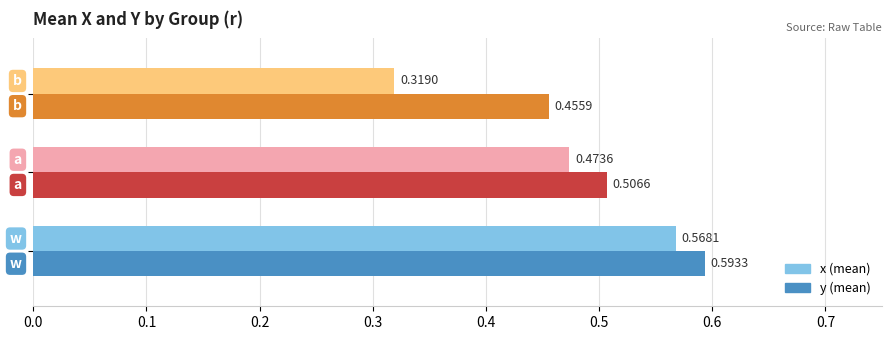

How many series are shown in this chart?

2